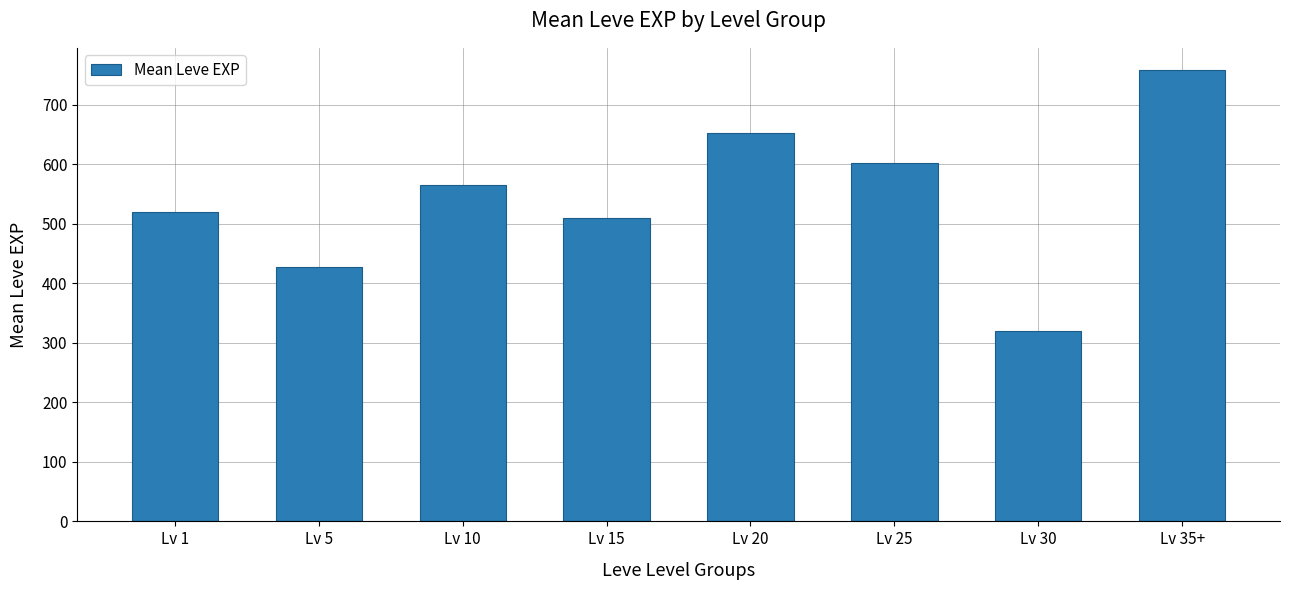

At which category does the chart reach its minimum across all series?

Lv 30